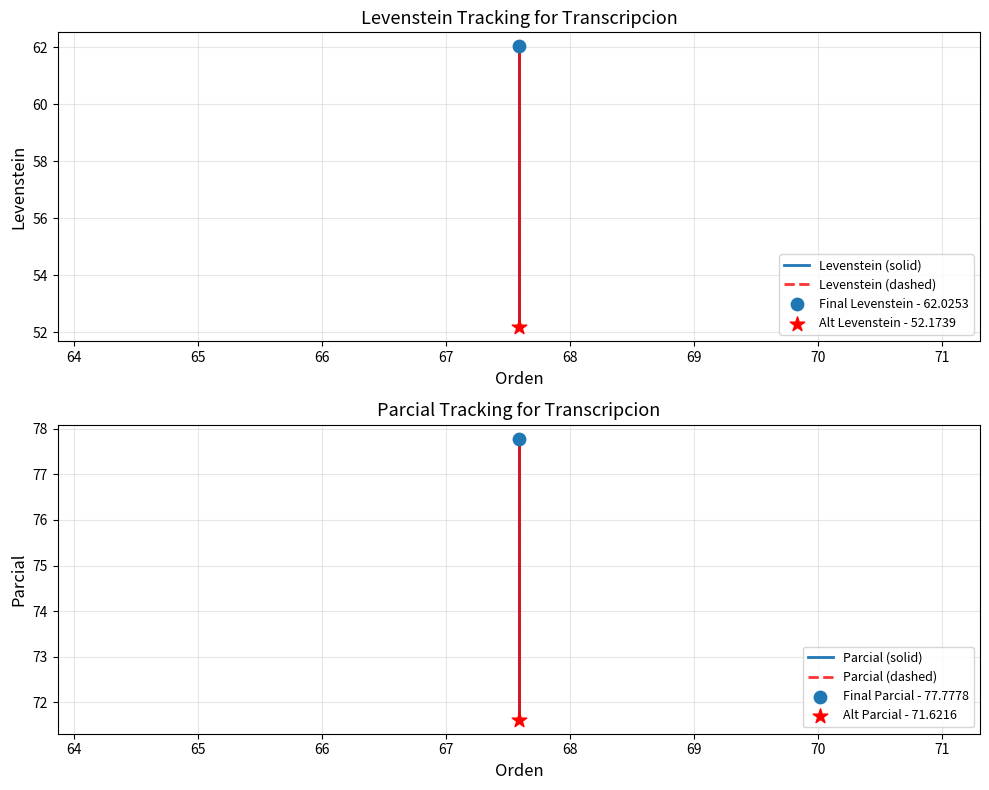

Is the value of Levenstein (dashed) at 63 greater than the value of Parcial (dashed) at 65?

No